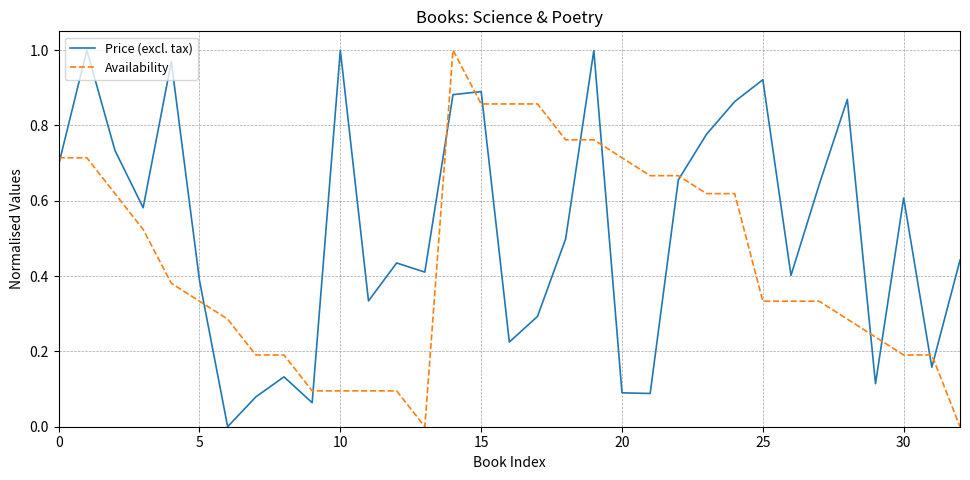

Rank the series by their average value, from highest to lowest.

Price (excl. tax), Availability